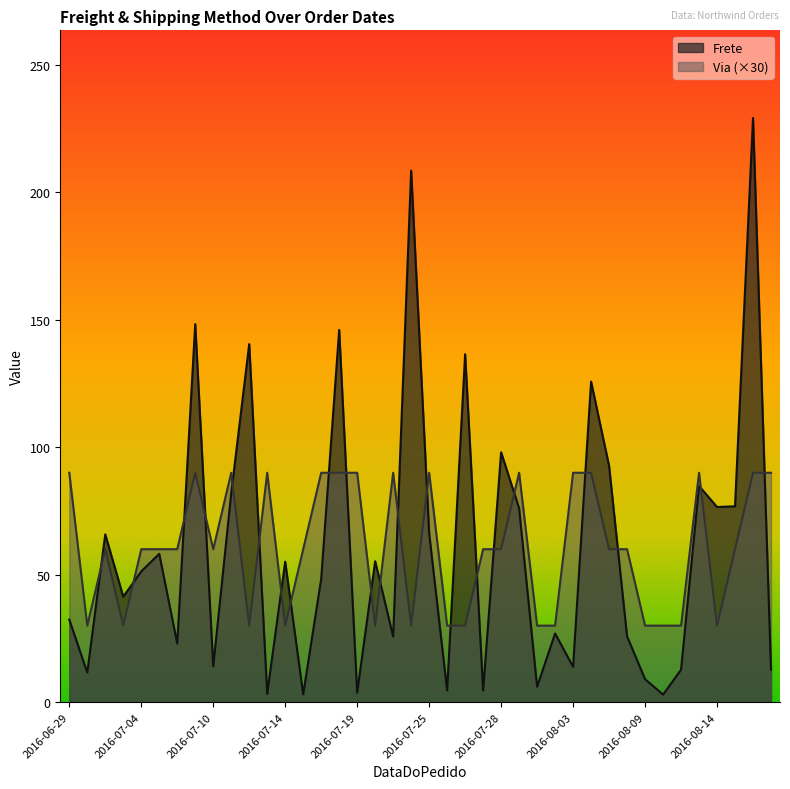

Where does the Via series first go above 60?

2016-06-29